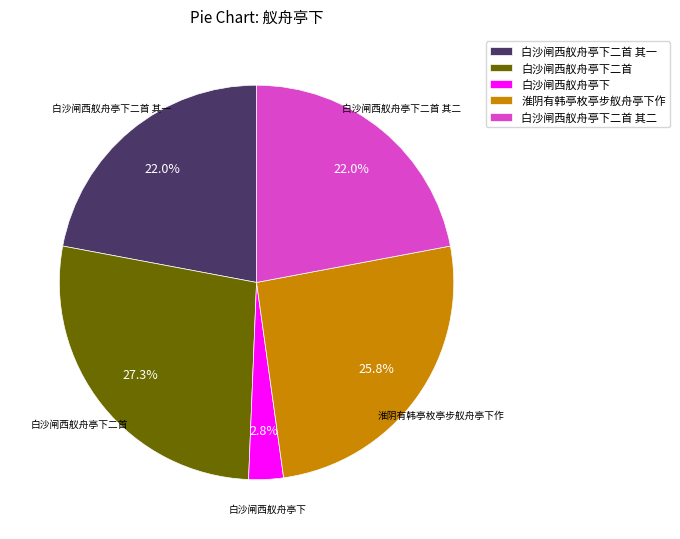

How many slices are in this pie chart?

5